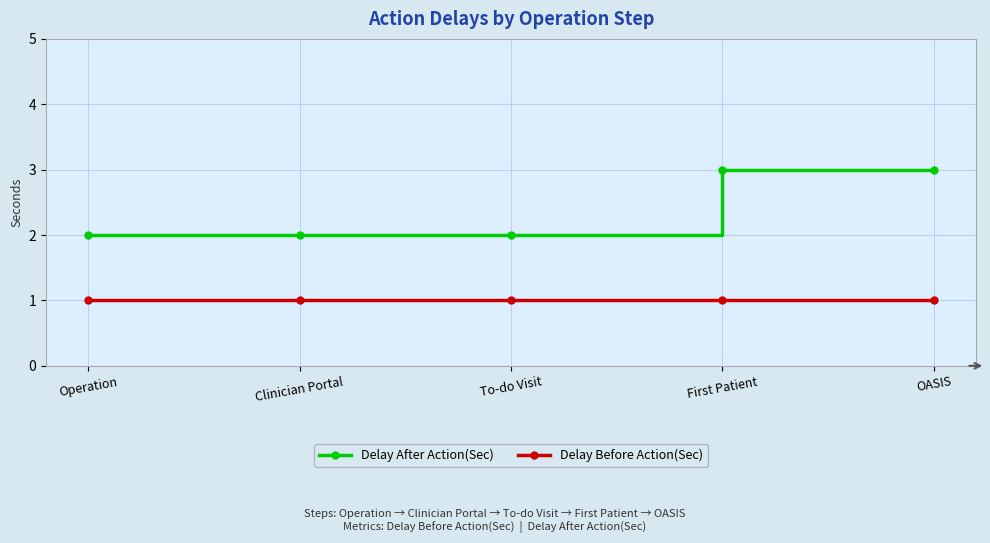

Is the value of Delay Before Action(Sec) at OASIS greater than the value of Delay After Action(Sec) at Operation?

No